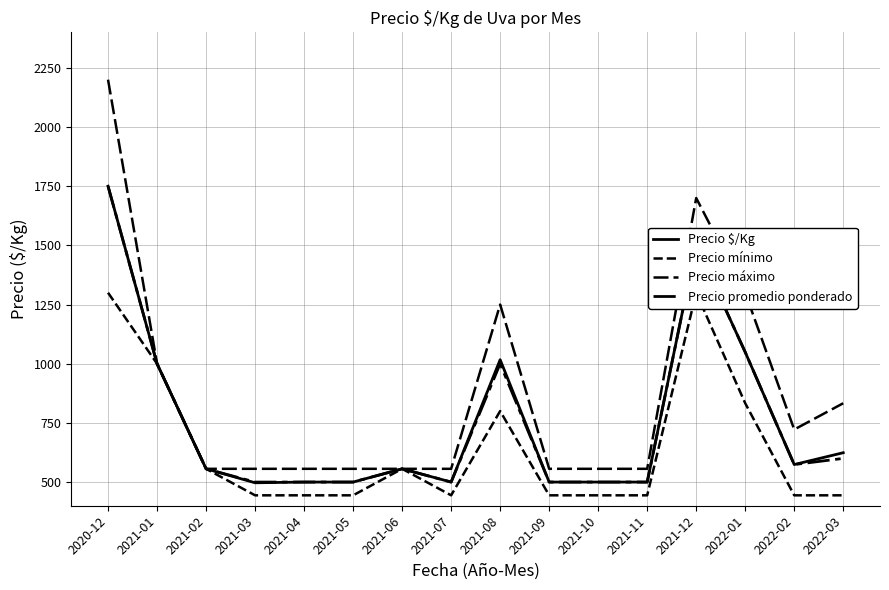

At which category is the sum across all series the highest?

2020-12